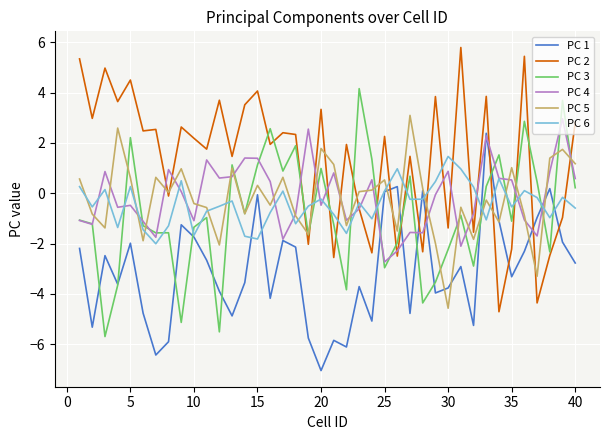

Which series has the largest total across all categories?

PC 2